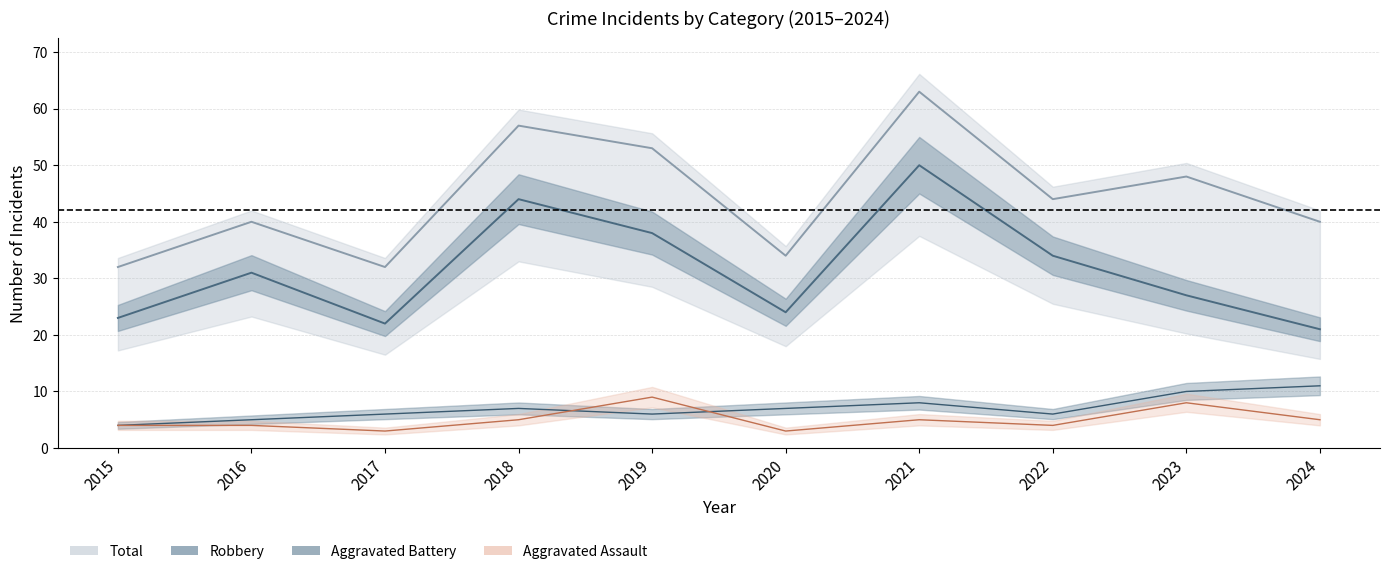

Count the number of data series in this chart.

4